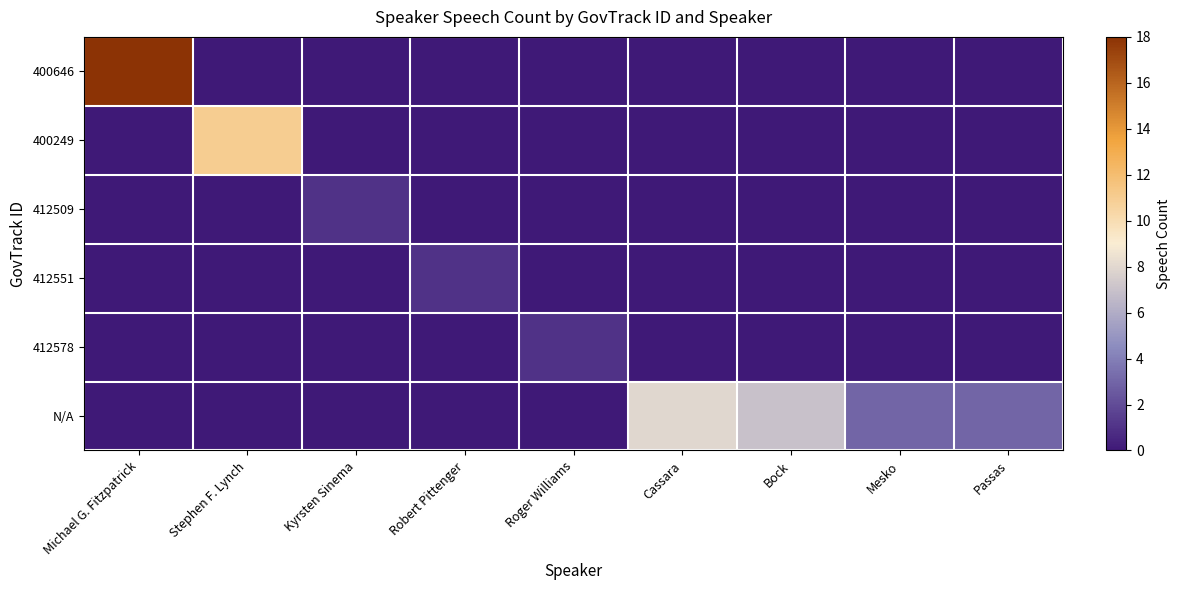

Reading right to left, extract all data points from this chart.

400646: Passas=0	Mesko=0	Bock=0	Cassara=0	Roger Williams=0	Robert Pittenger=0	Kyrsten Sinema=0	Stephen F. Lynch=0	Michael G. Fitzpatrick=18
400249: Passas=0	Mesko=0	Bock=0	Cassara=0	Roger Williams=0	Robert Pittenger=0	Kyrsten Sinema=0	Stephen F. Lynch=11	Michael G. Fitzpatrick=0
412509: Passas=0	Mesko=0	Bock=0	Cassara=0	Roger Williams=0	Robert Pittenger=0	Kyrsten Sinema=1	Stephen F. Lynch=0	Michael G. Fitzpatrick=0
412551: Passas=0	Mesko=0	Bock=0	Cassara=0	Roger Williams=0	Robert Pittenger=1	Kyrsten Sinema=0	Stephen F. Lynch=0	Michael G. Fitzpatrick=0
412578: Passas=0	Mesko=0	Bock=0	Cassara=0	Roger Williams=1	Robert Pittenger=0	Kyrsten Sinema=0	Stephen F. Lynch=0	Michael G. Fitzpatrick=0
N/A: Passas=3	Mesko=3	Bock=7	Cassara=8	Roger Williams=0	Robert Pittenger=0	Kyrsten Sinema=0	Stephen F. Lynch=0	Michael G. Fitzpatrick=0